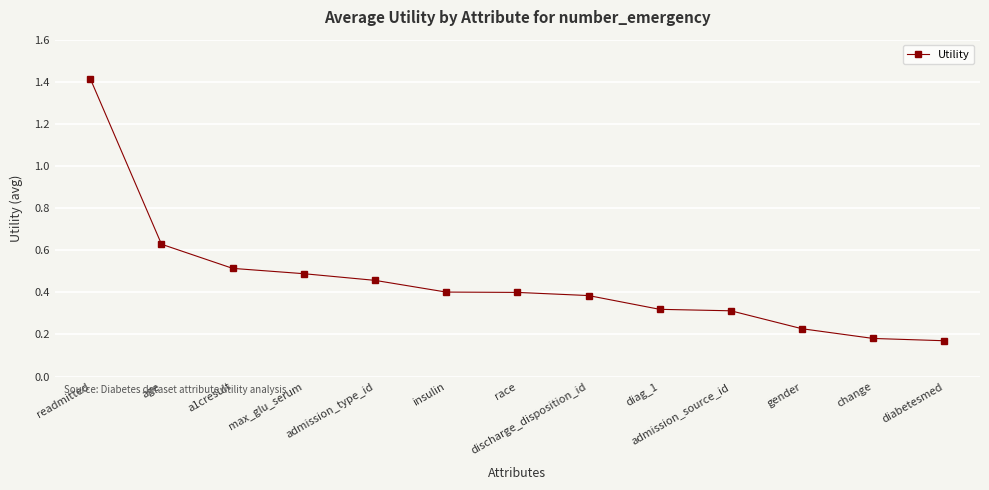

What is the sum of all values?

5.9